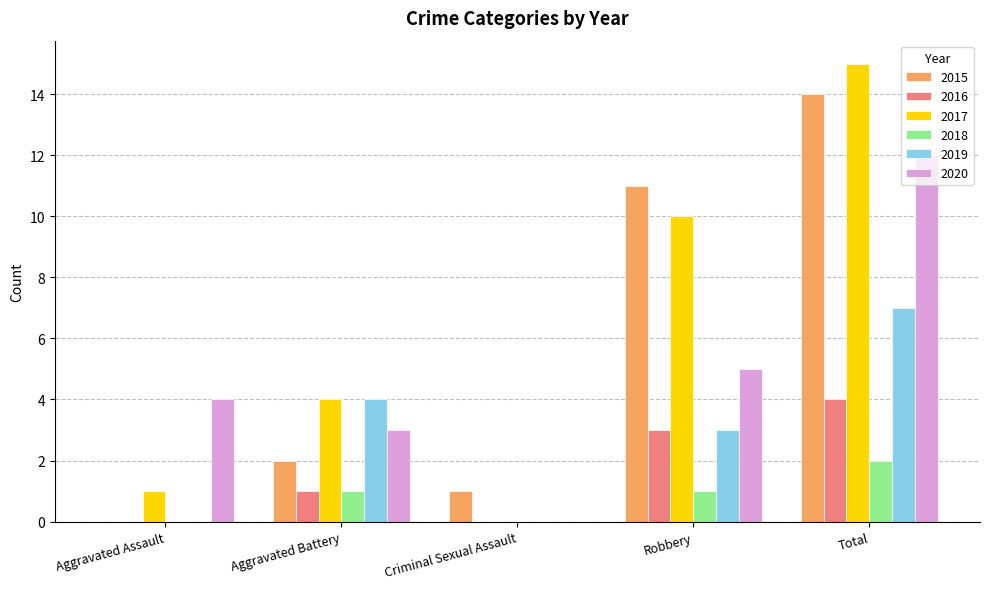

What is the total value across all series at Aggravated Battery?

15